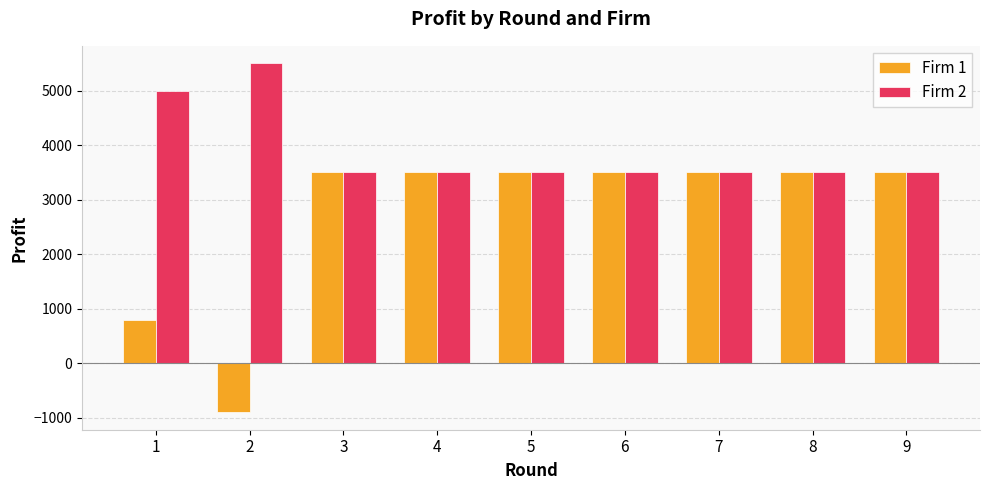

The Firm 1 series shows 3500 at 9. True or false?

True